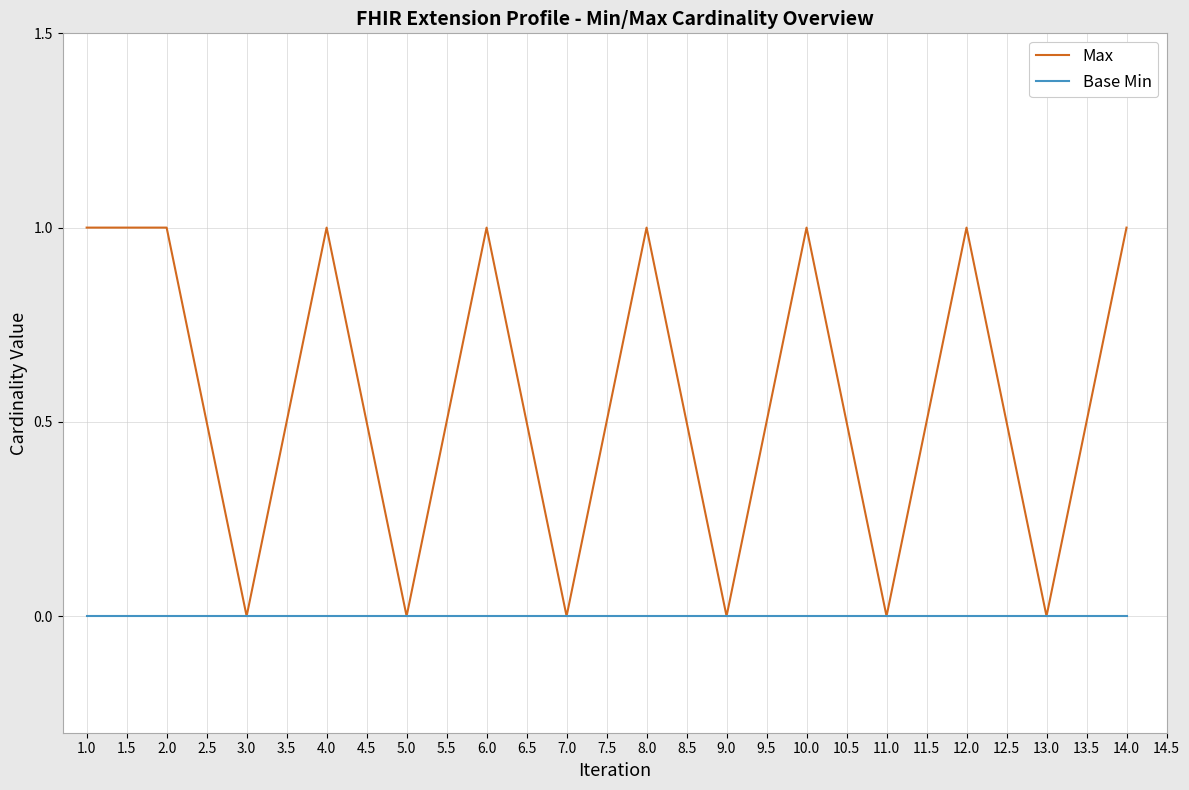

What position from the left is 14.0?

14